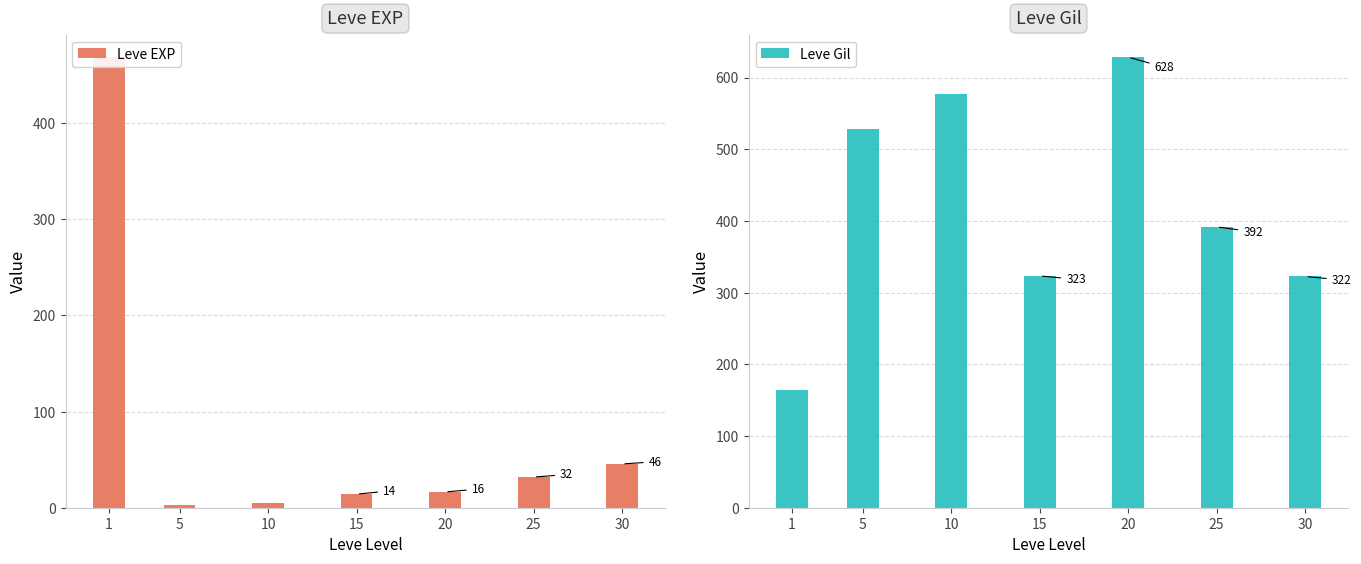

Reading left to right, transcribe all the data shown in this chart.

Leve EXP: 468.5	2.3	5.3	14.2	16.3	31.8	45.5
Leve Gil: 163.5	528.3	576.7	323.3	628.3	391.7	322.5